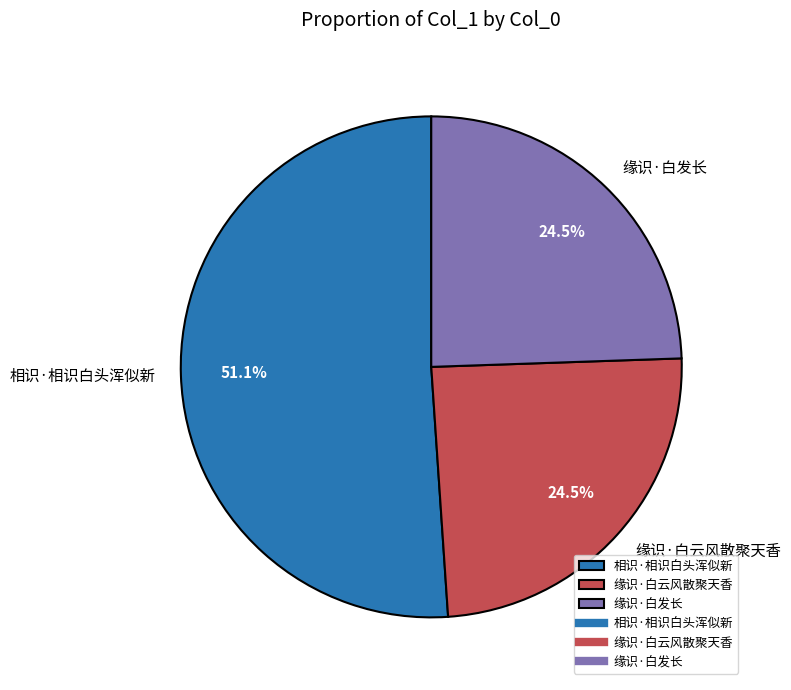

What is the majority slice?

相识·相识白头浑似新